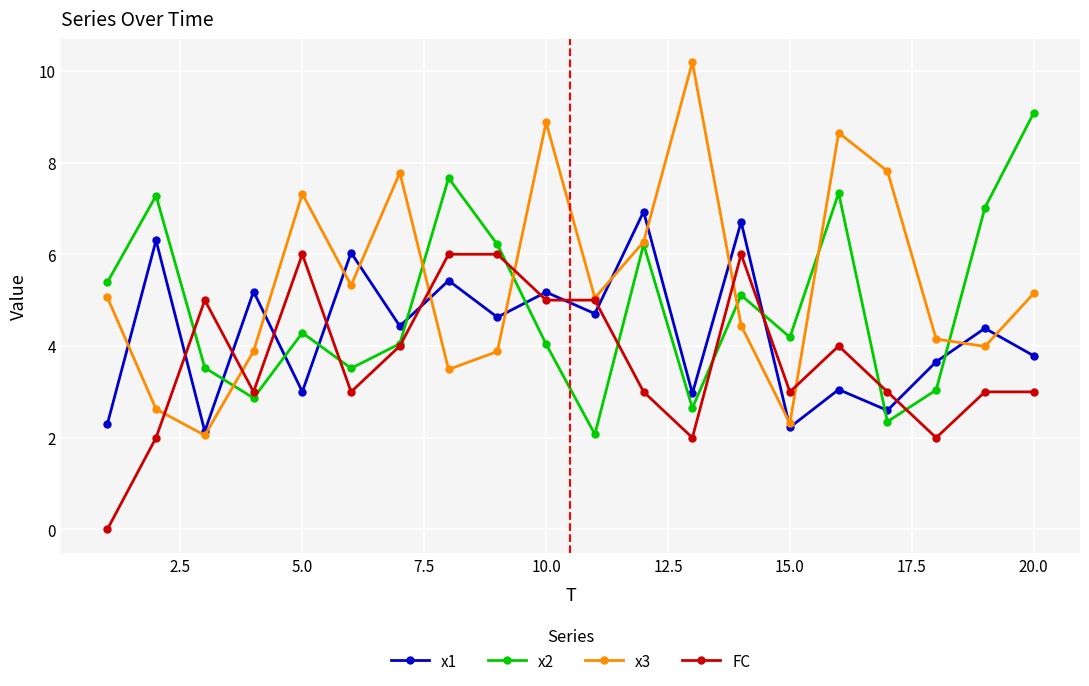

How many values in the x1 series exceed 4?

11